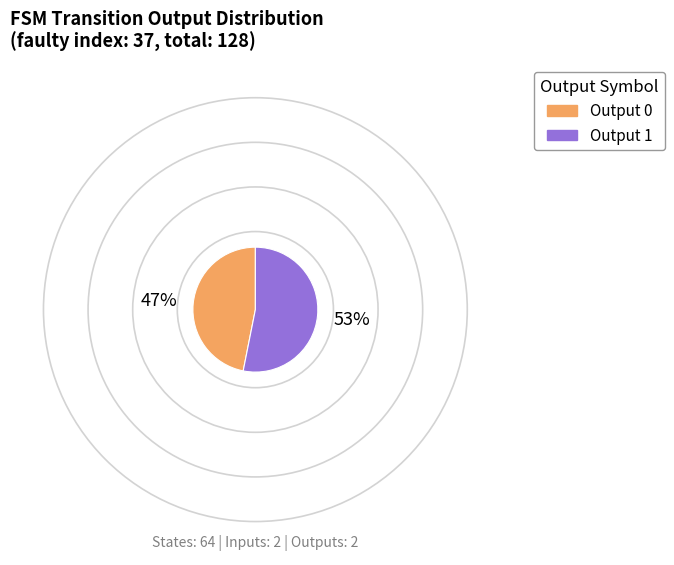

Is there a majority slice in this chart?

Yes